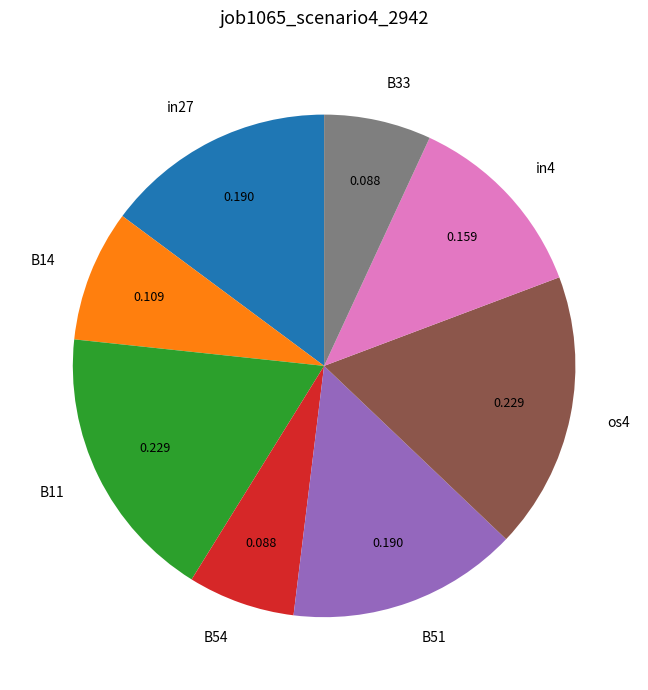

Is it true that in27 is 15% of the pie?

True